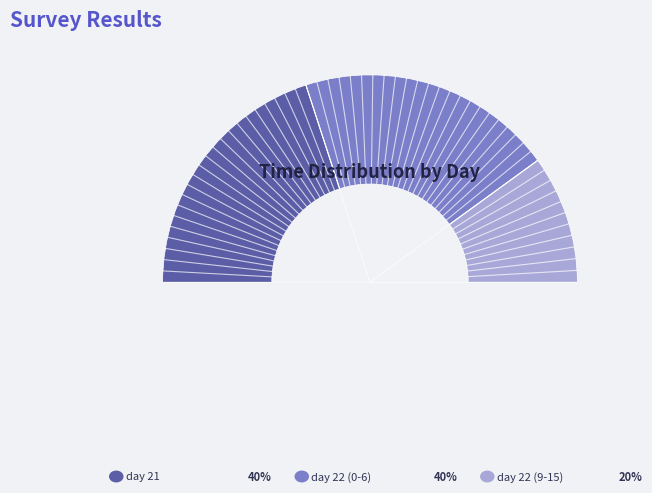

Count the number of slices in the pie.

3